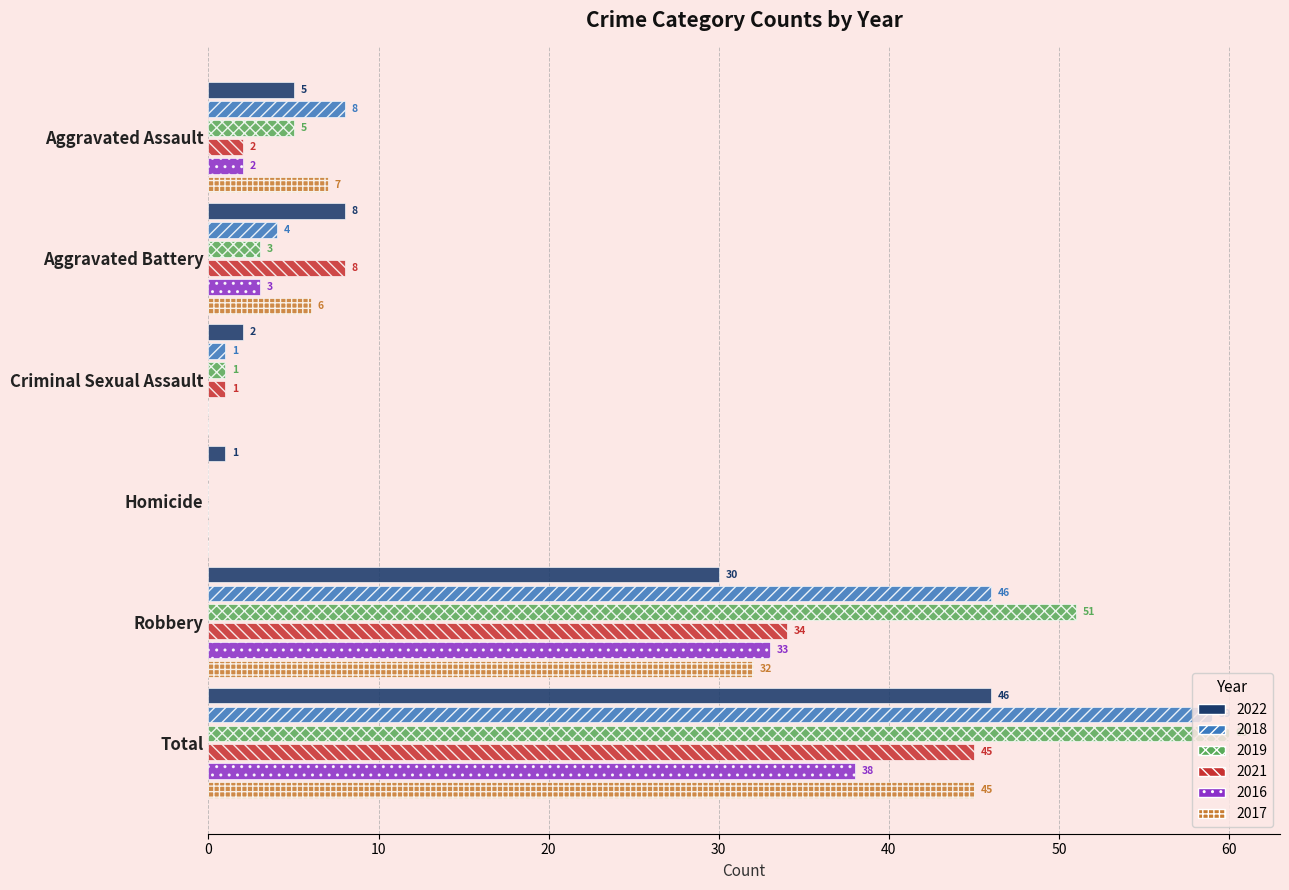

Which series has the largest total across all categories?

2019